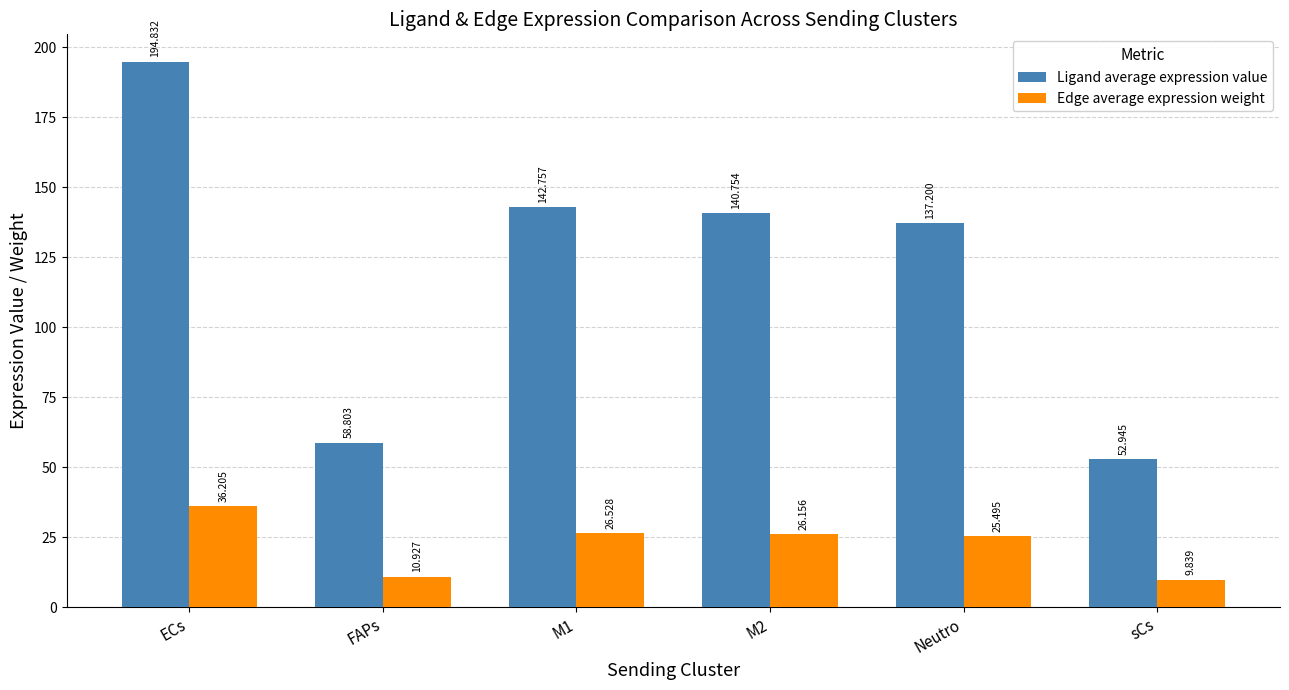

How many distinct data groups are displayed?

2